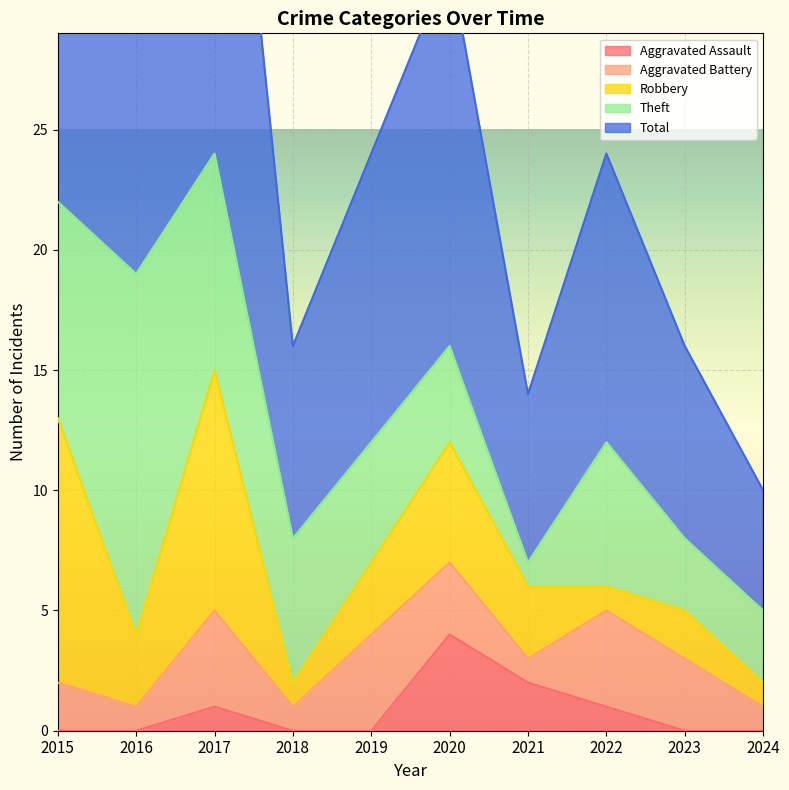

At which category is the sum across all series the highest?

2017